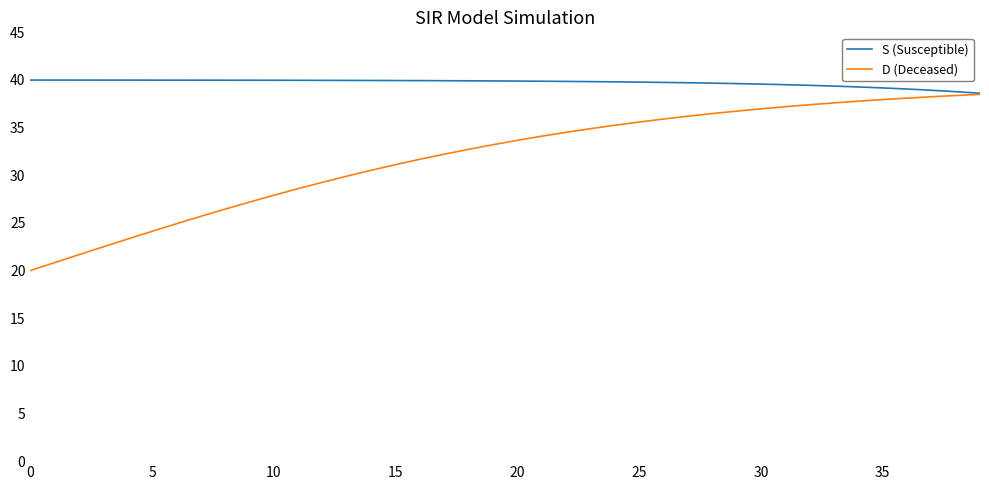

Which series has the largest range (max minus min)?

D (Deceased)